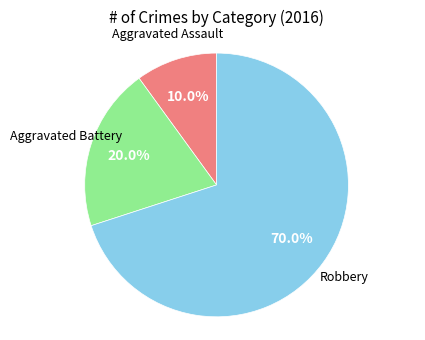

Is there a majority slice in this chart?

Yes